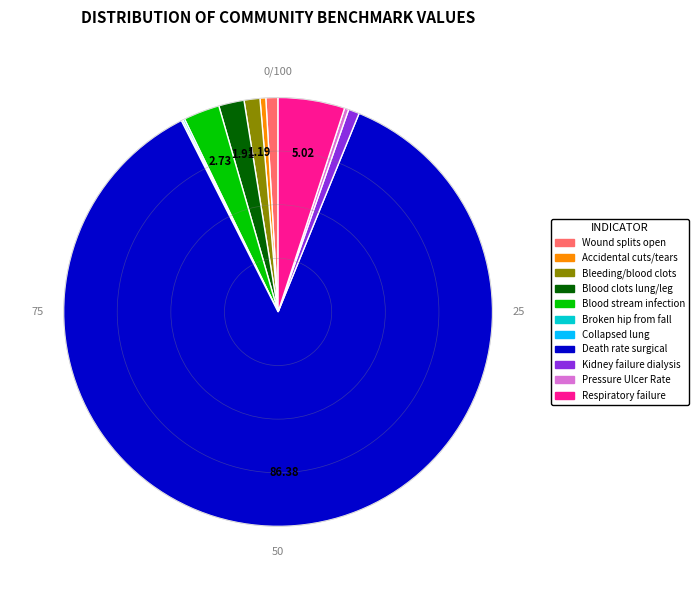

Is the sum of Kidney failure dialysis and Respiratory failure greater than half?

No